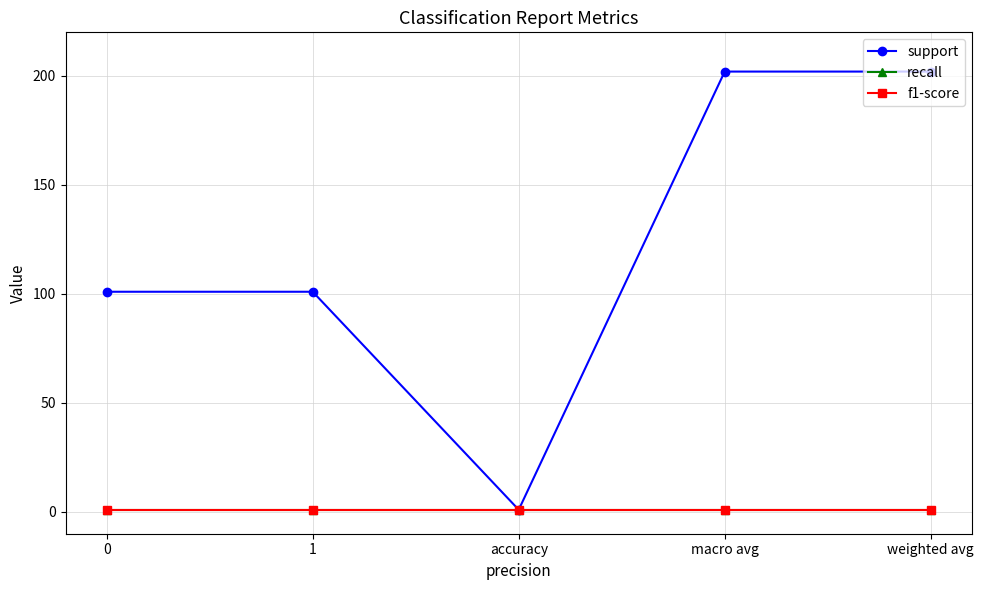

True or false: recall has more than 0 points higher than both neighbors.

False